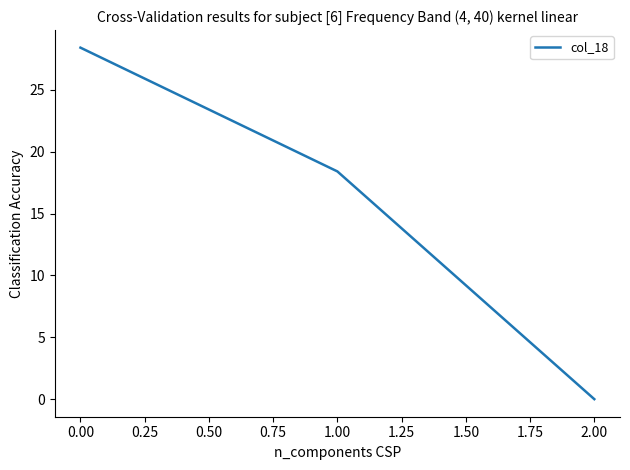

What is the sum of all values?

46.8